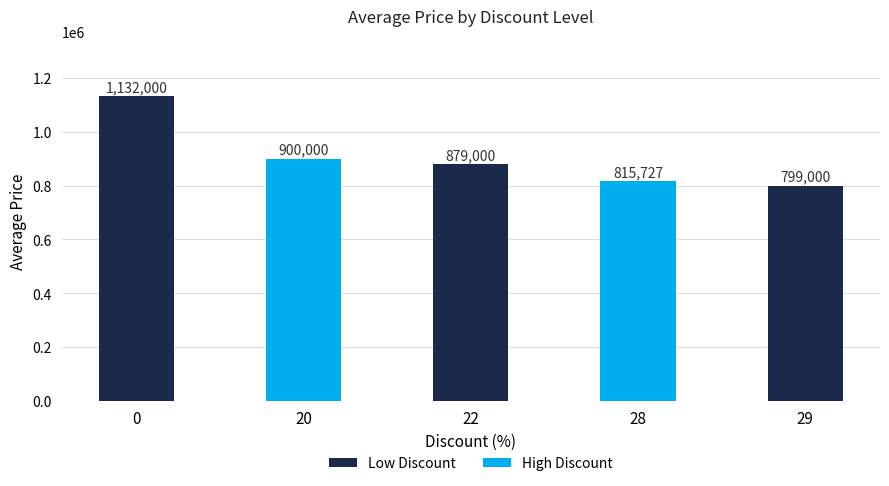

List the labels in order of value, smallest first.

29, 28, 22, 20, 0